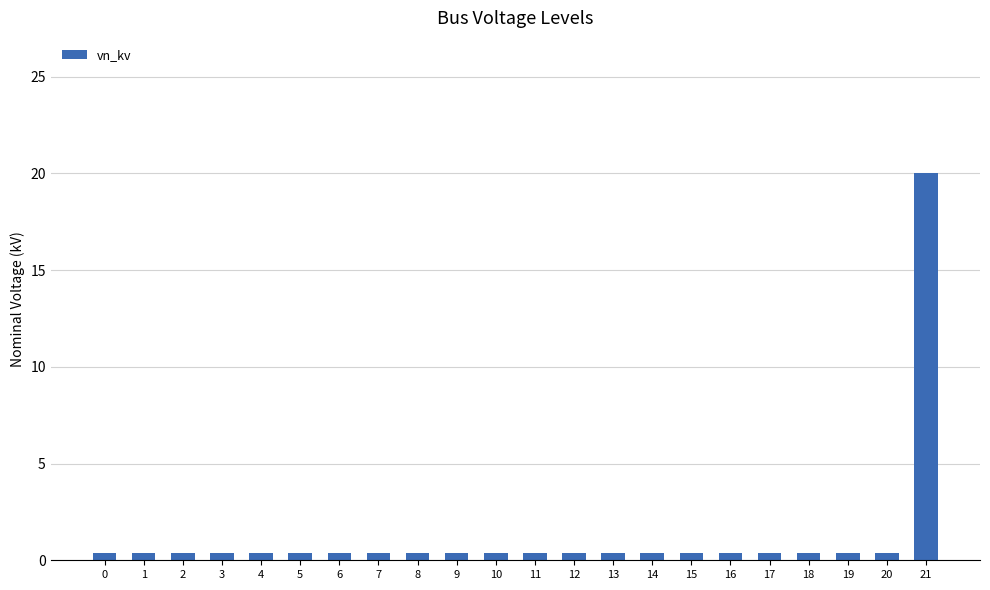

What is the sum of the values at 16 and 2?

0.8